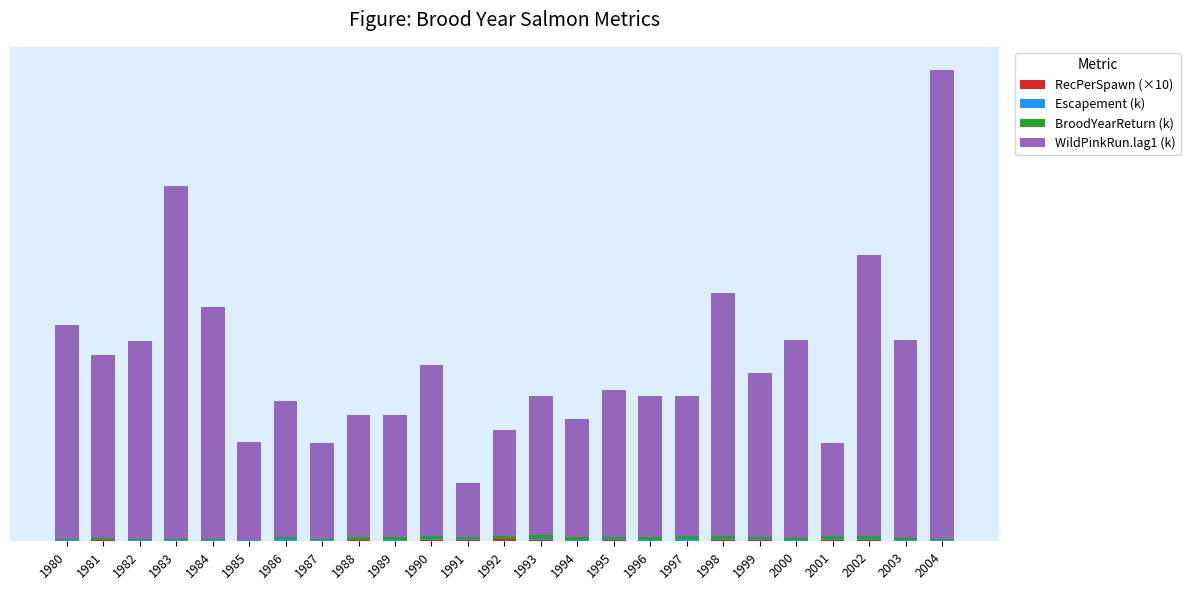

List the series in order of their peak value, highest first.

WildPinkRun.lag1 (k), BroodYearReturn (k), RecPerSpawn (×10), Escapement (k)